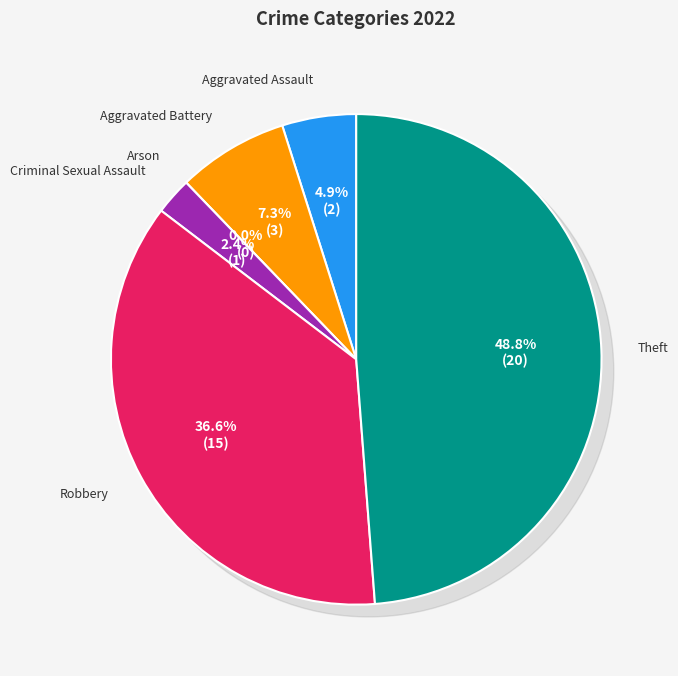

Does Aggravated Battery represent more than half of the total?

No